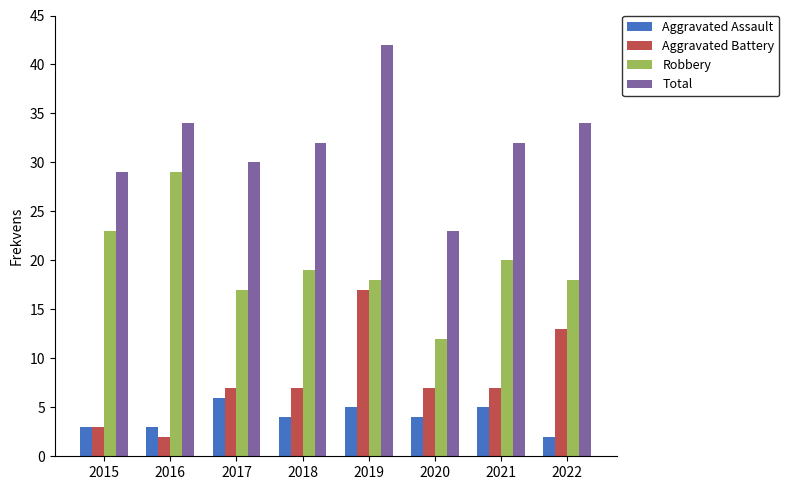

Which series has the widest spread of values?

Total